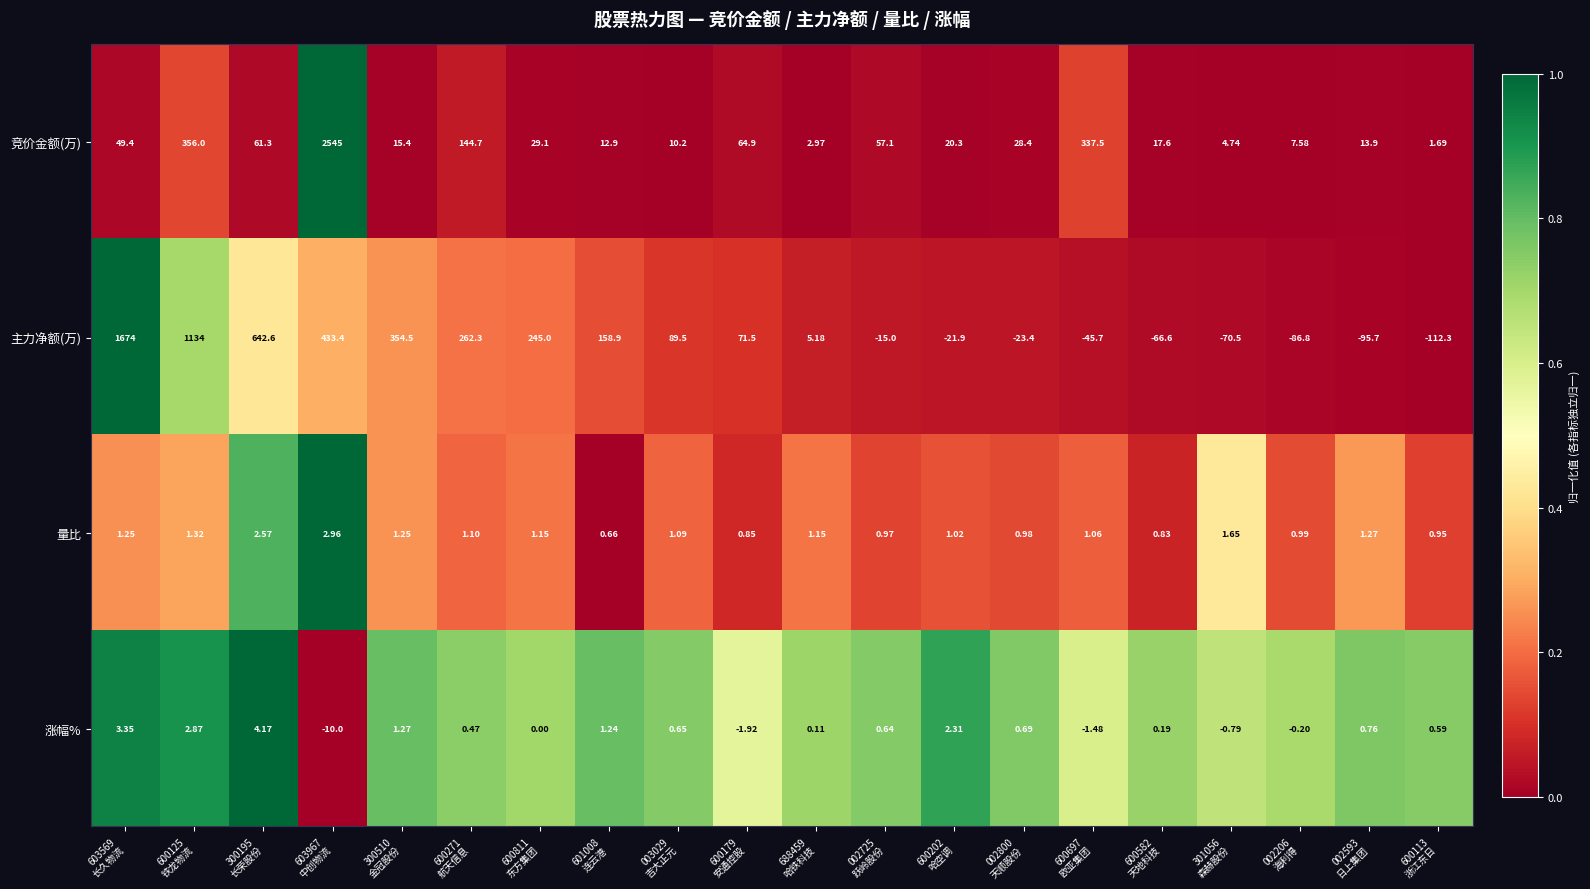

List the series in order of their peak value, highest first.

竞价金额(万), 主力净额(万), 涨幅%, 量比